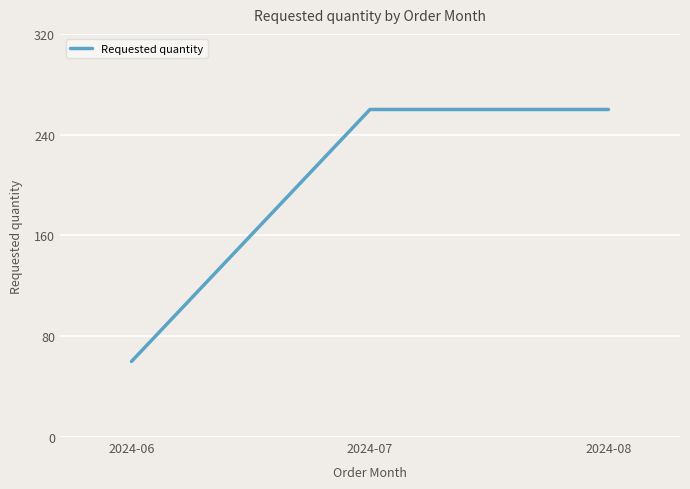

Approximately how many times larger is the value at 2024-08 compared to 2024-06?

4.3